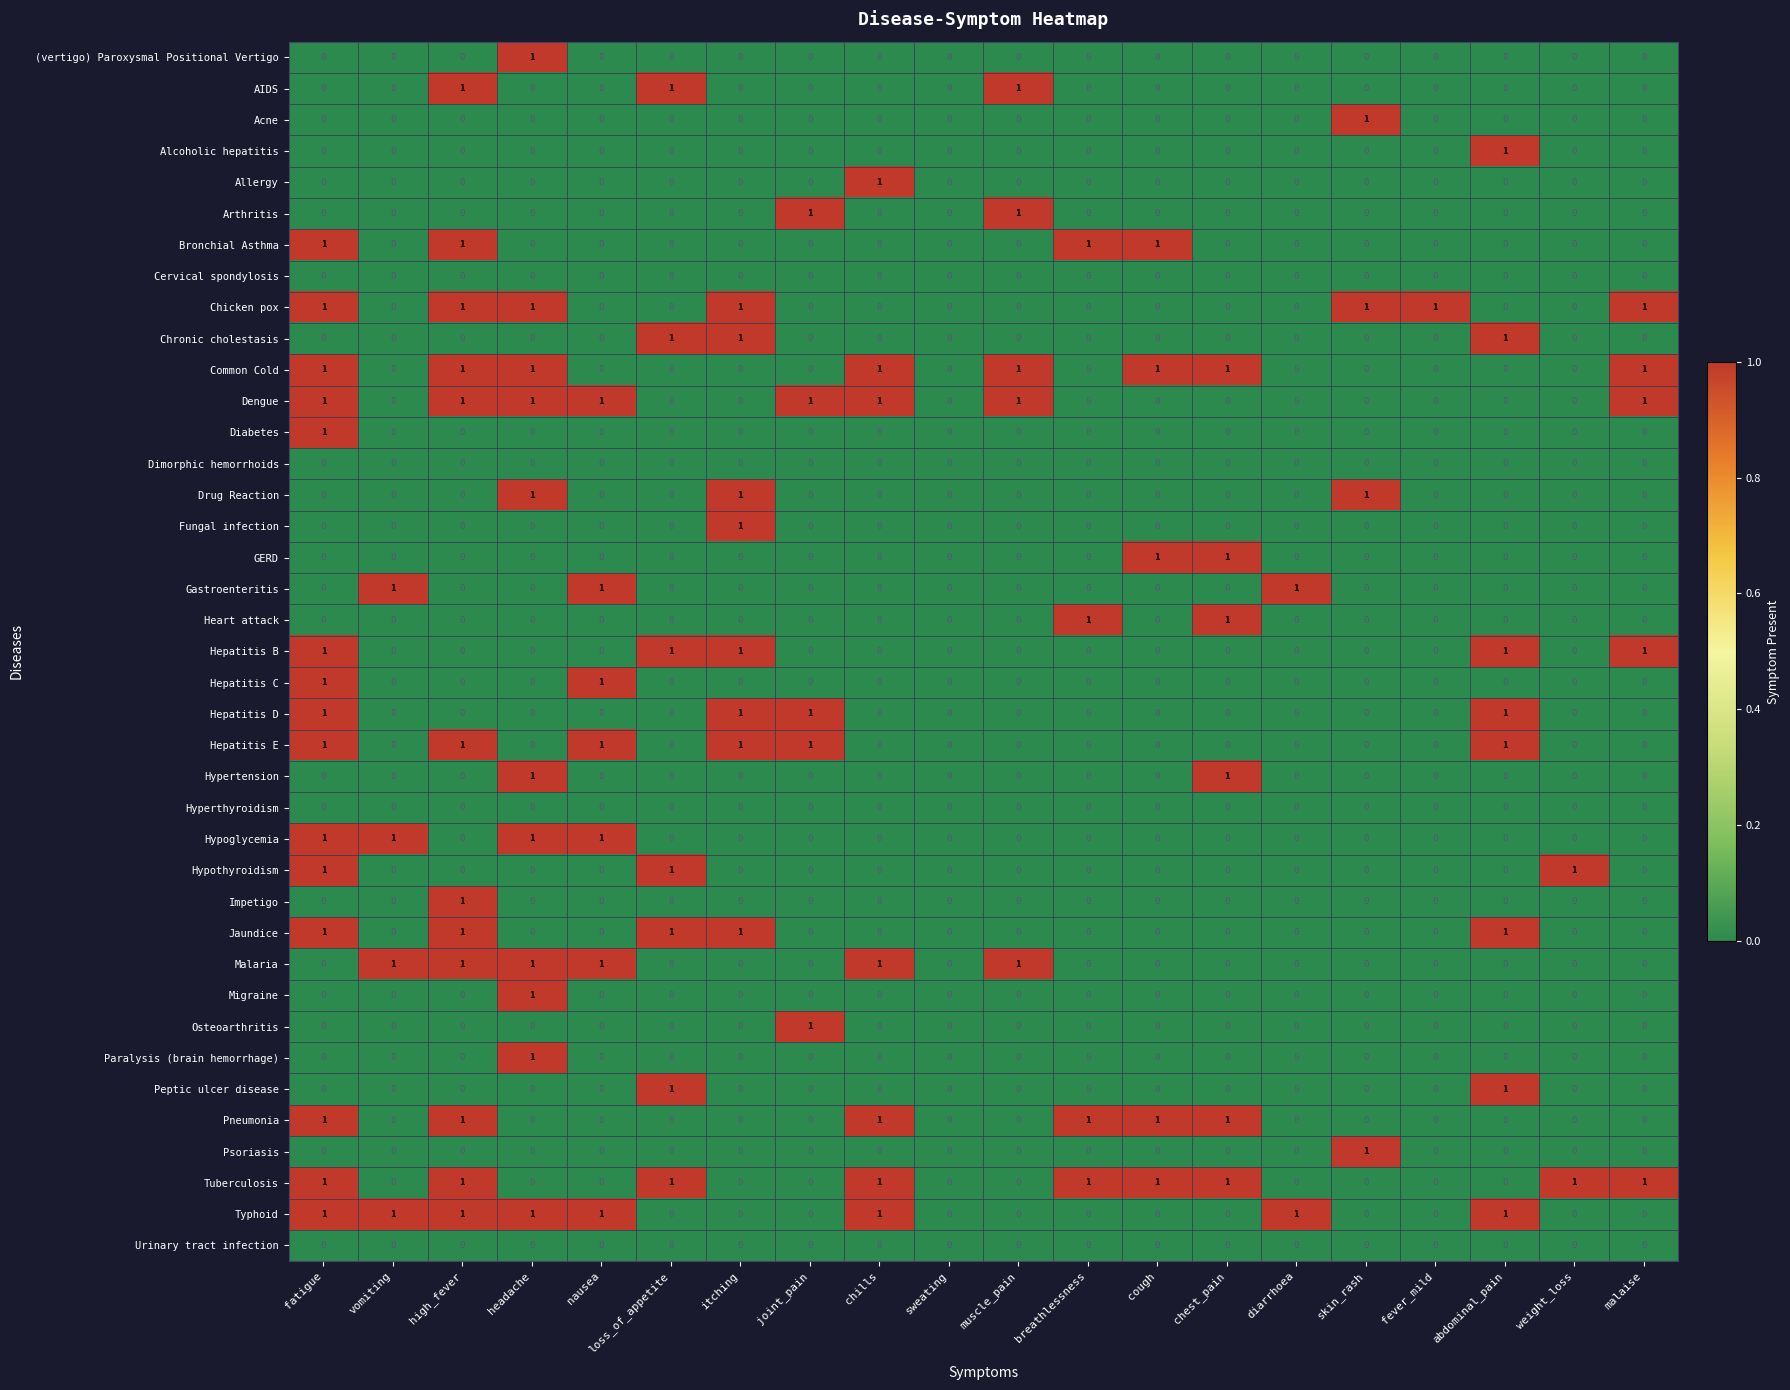

Is it true that (vertigo) Paroxysmal Positional Vertigo equals 0 at fatigue?

True